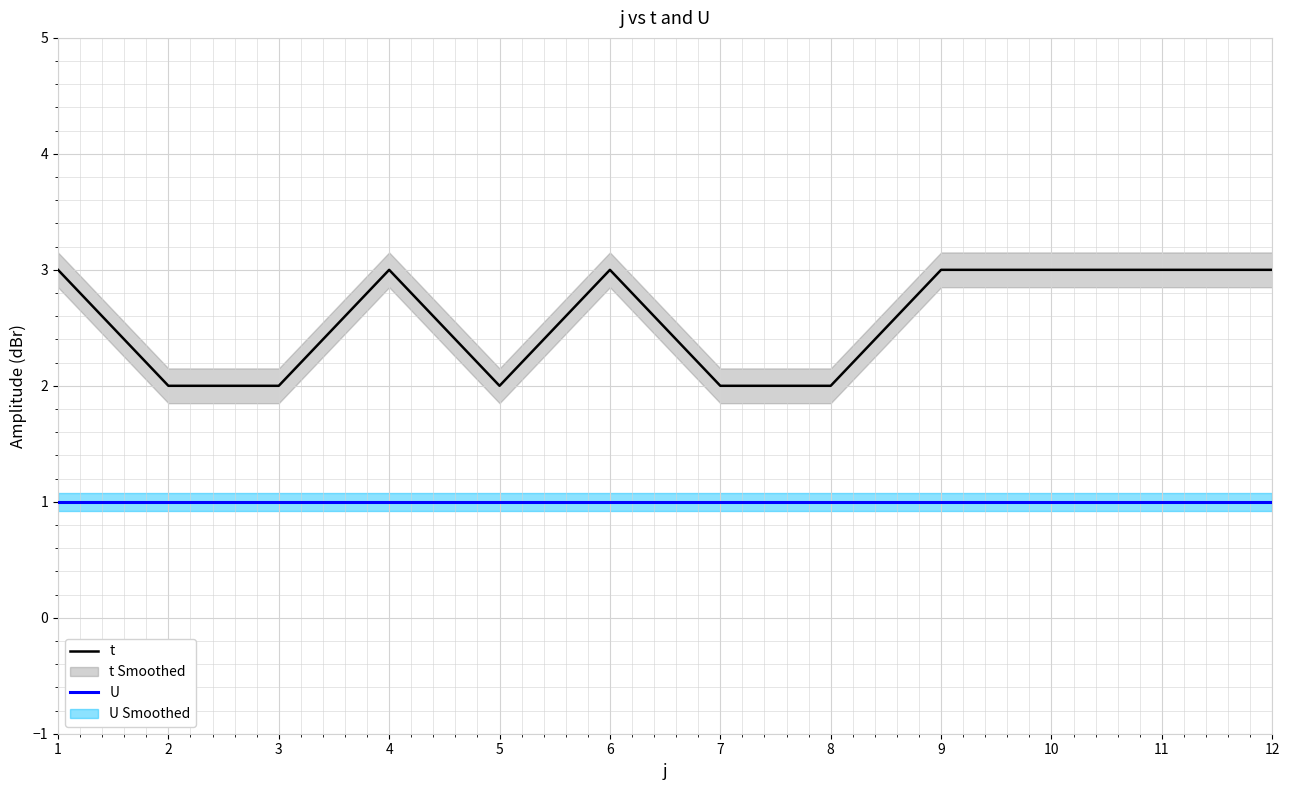

True or false: U has a value of 1 at 7.

True